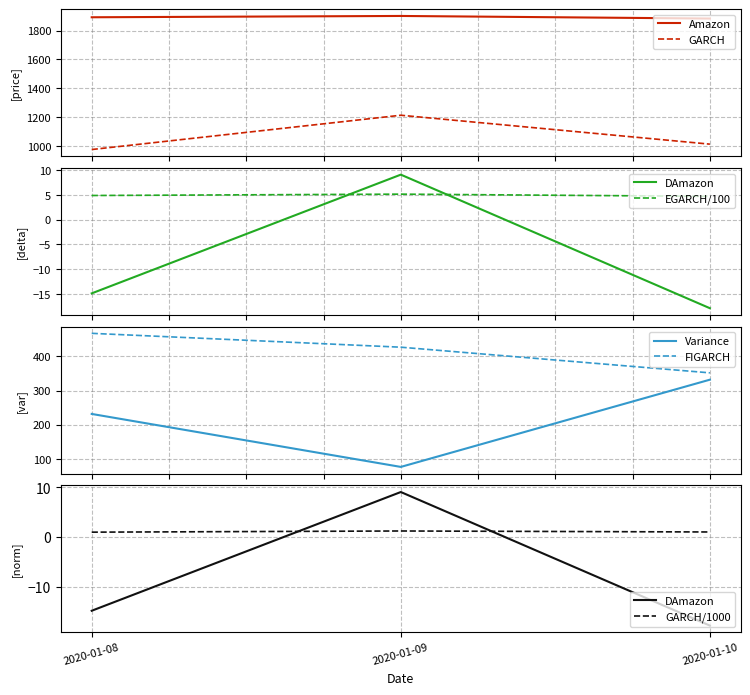

What is the smallest value displayed?

-17.9